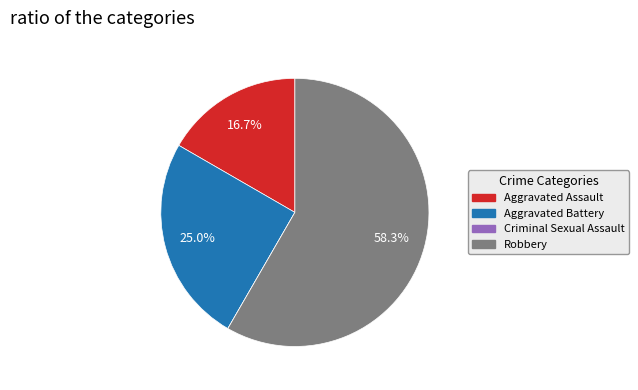

What is the largest slice in the pie chart?

Robbery